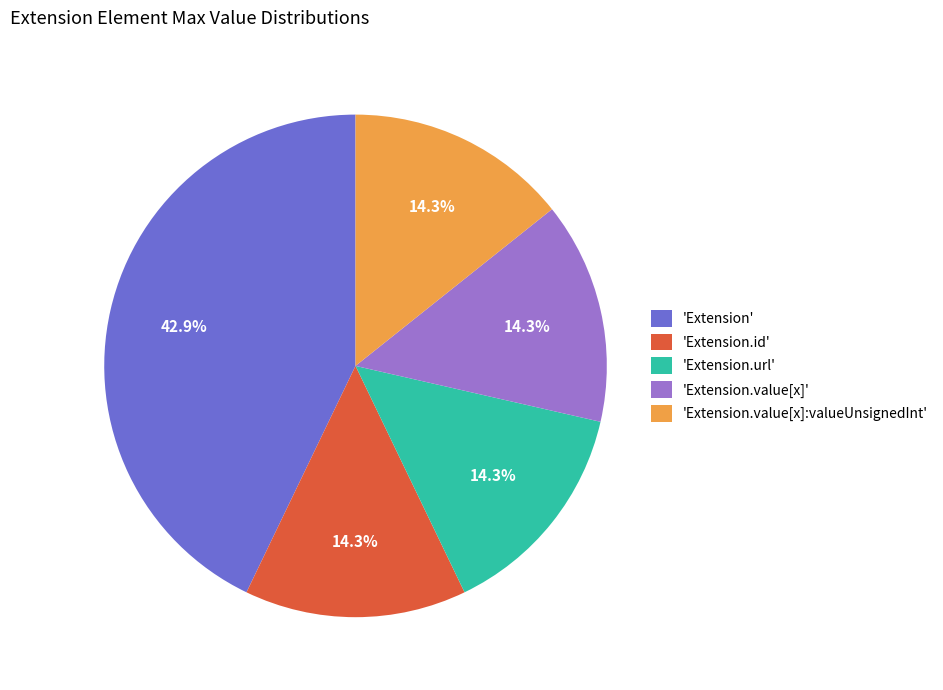

Is there a majority slice in this chart?

No